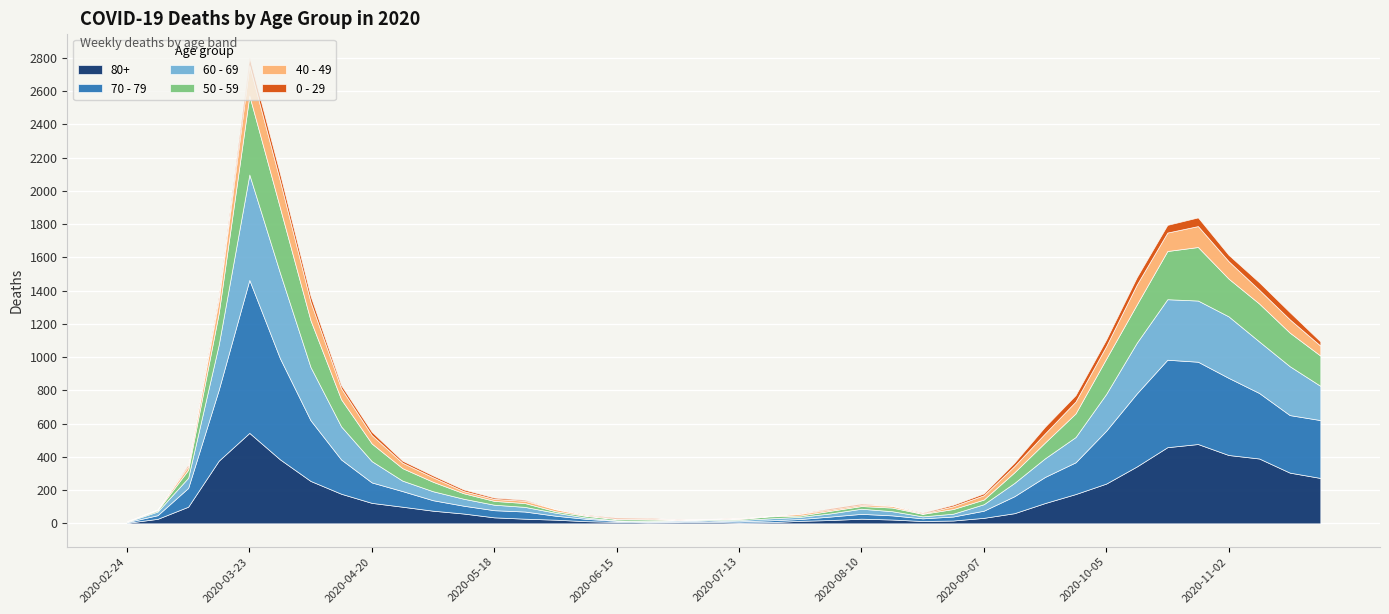

At which category is the sum across all series the highest?

2020-03-23